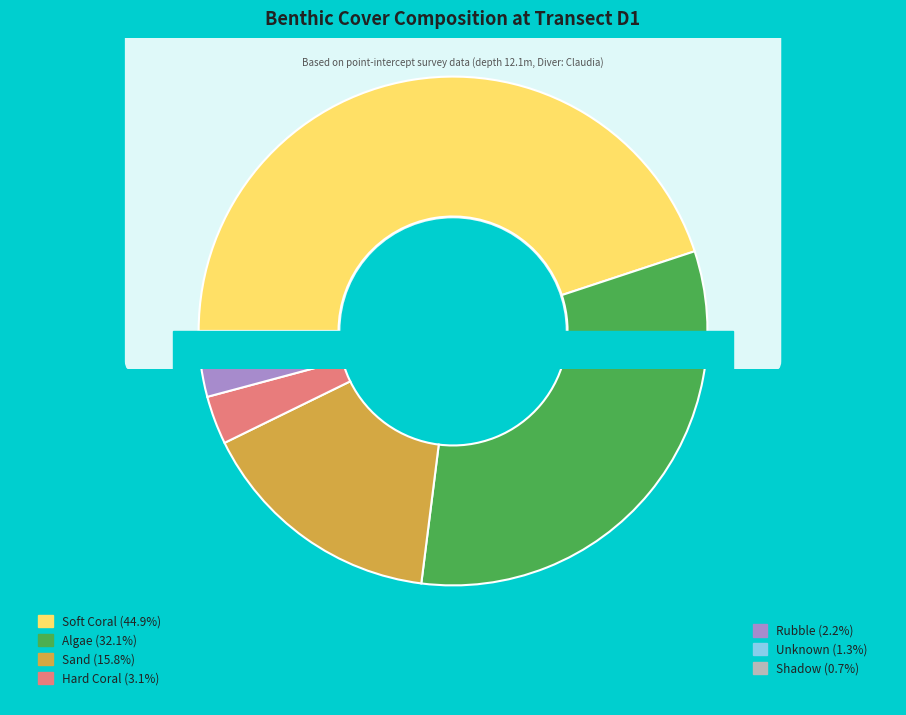

To the nearest percent, what is the combined percentage of rubble and shadow?

3%